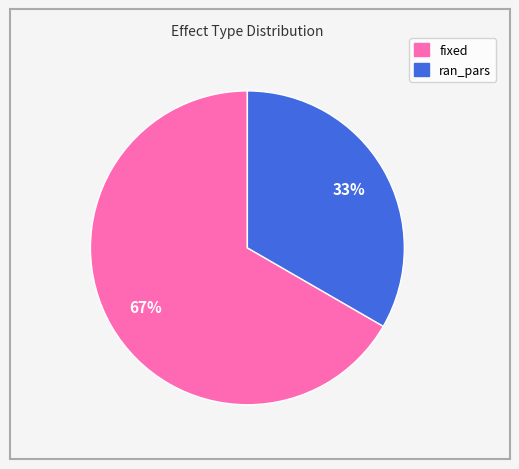

Do fixed and ran_pars together represent more than half of the pie?

Yes